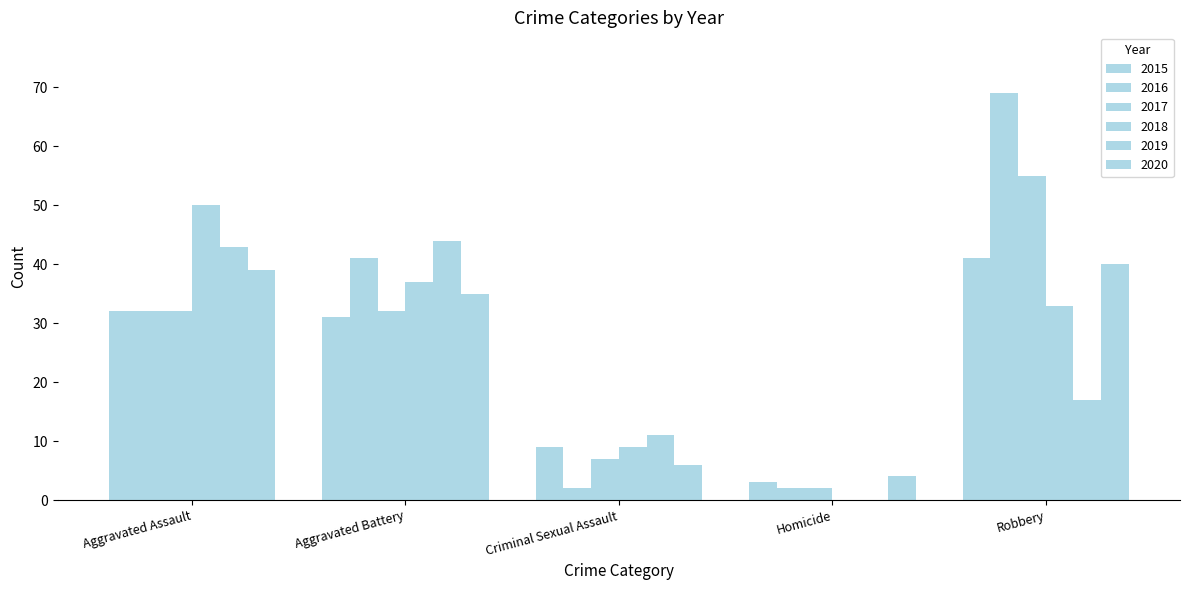

What is the average value of the 2017 series?

26